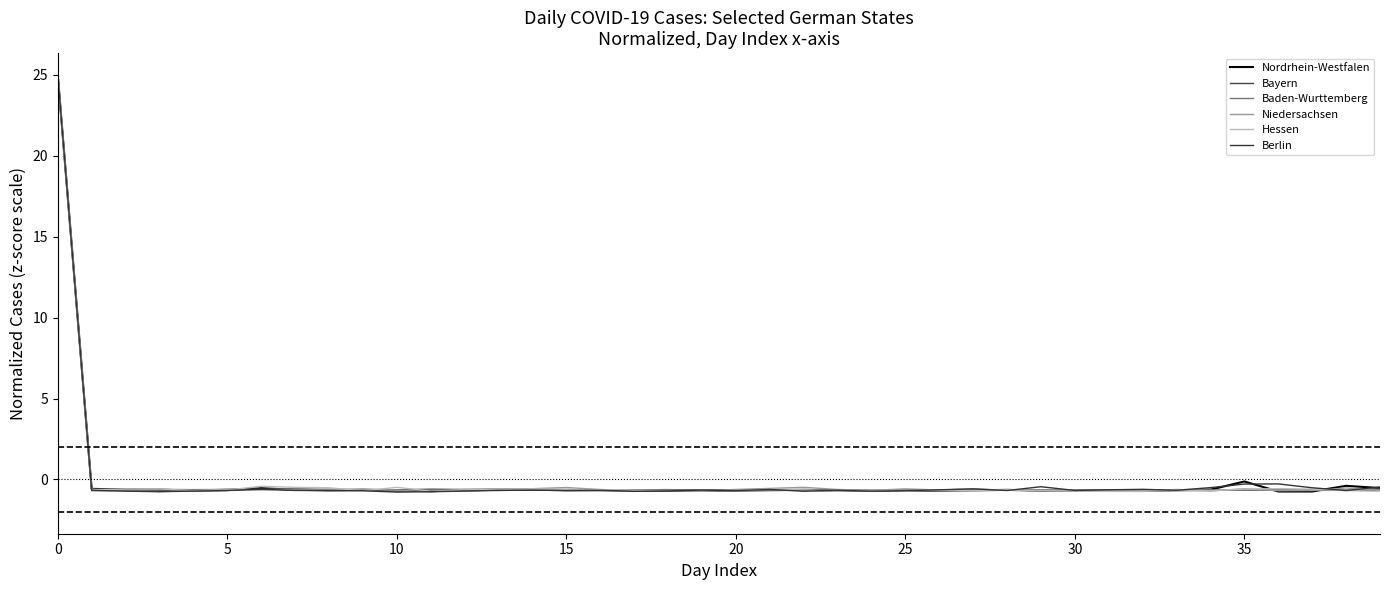

Between 17 and 27, which is larger?

27